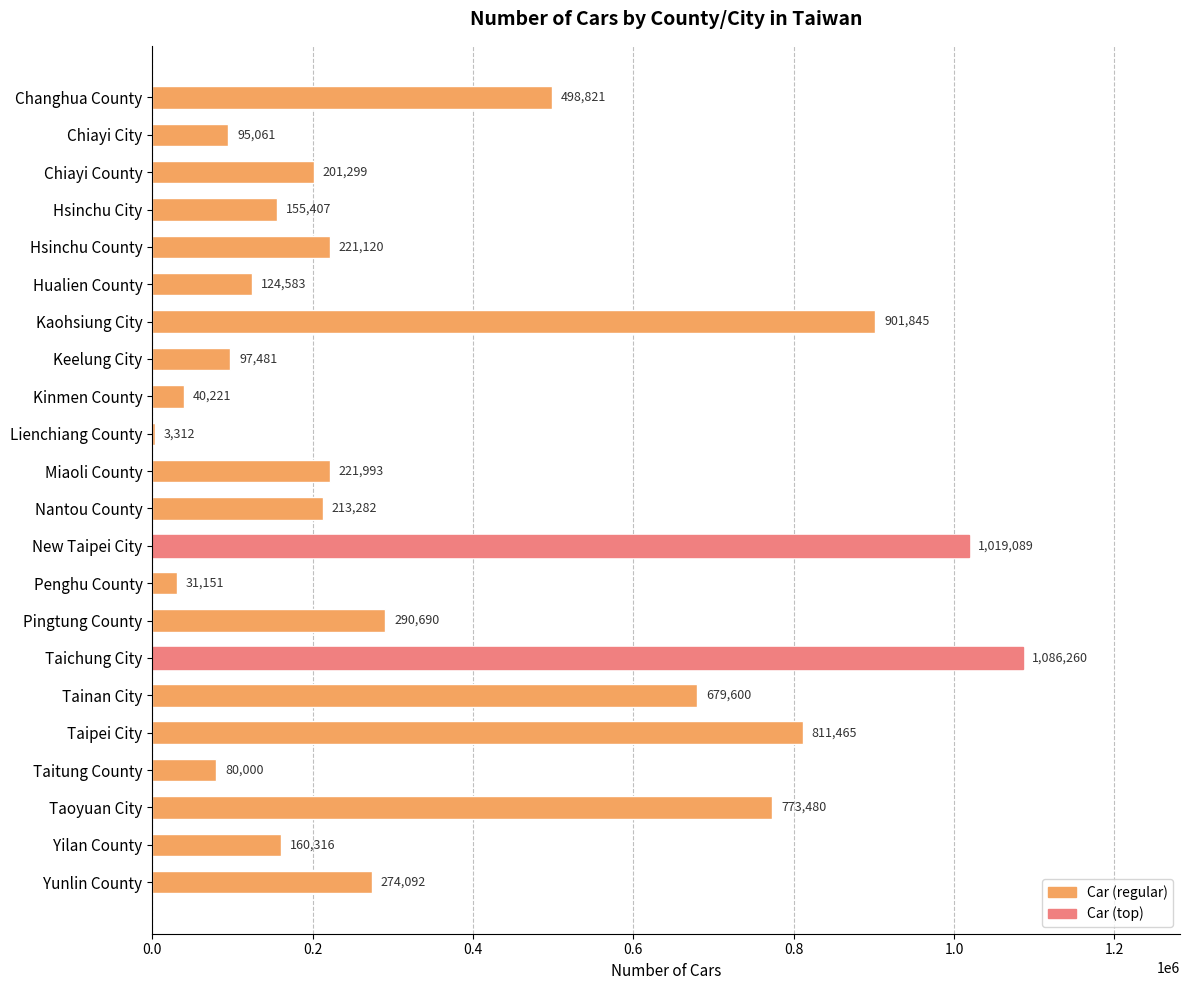

Which label corresponds to the largest value in the chart?

Taichung City